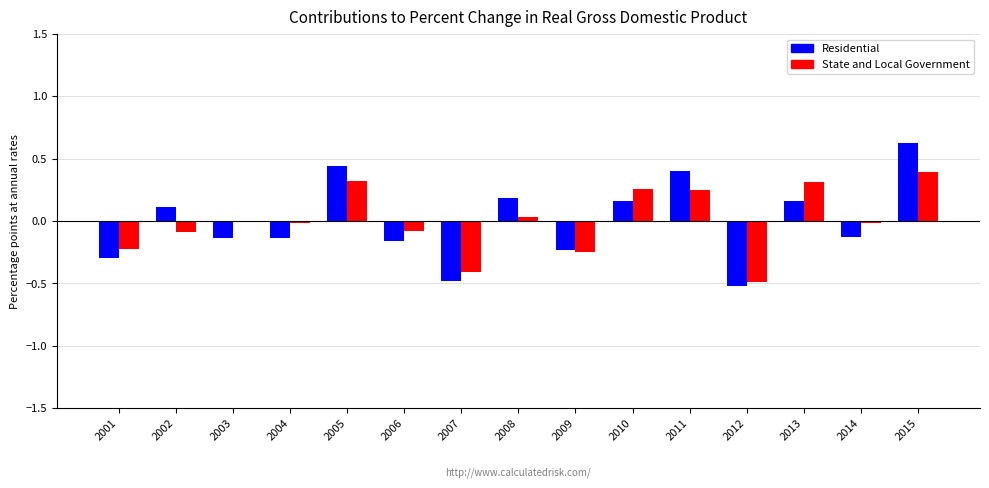

Is it true that State and Local Government equals 0.2 at 2013?

False